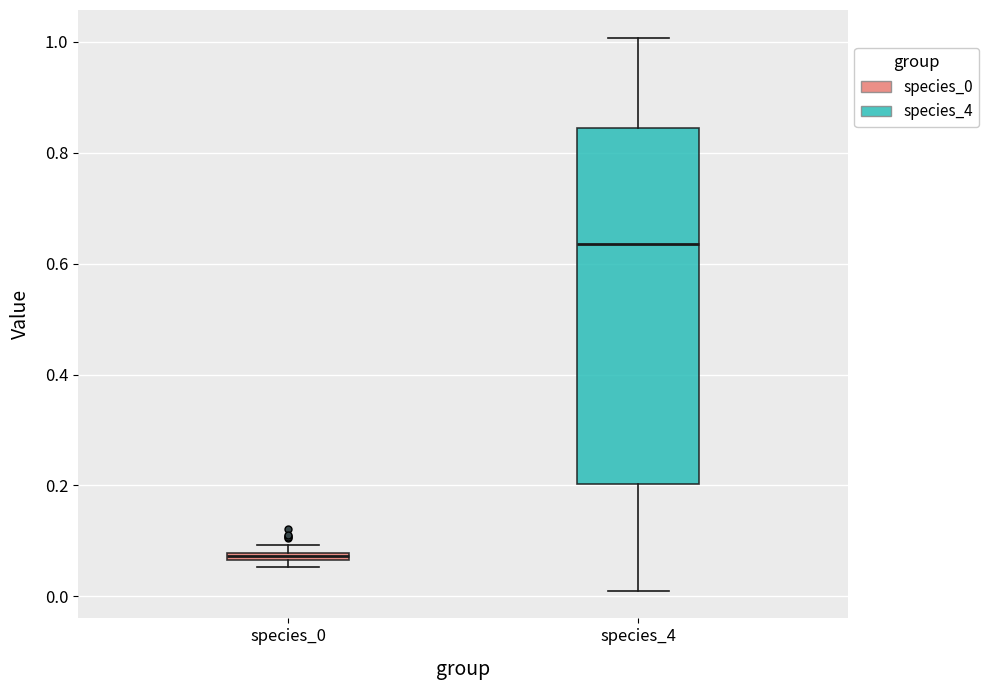

Which box's median line is the lowest?

species_0